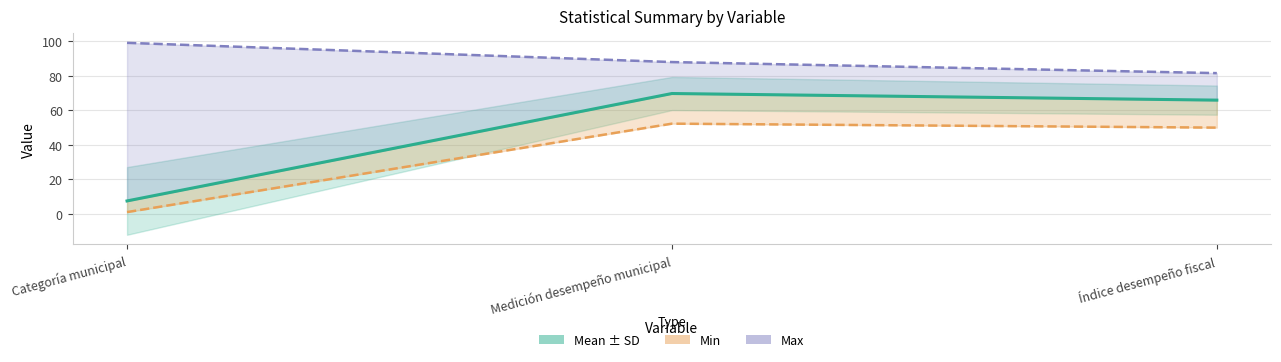

The Max line series shows 19.7 at Medición desempeño municipal. True or false?

False